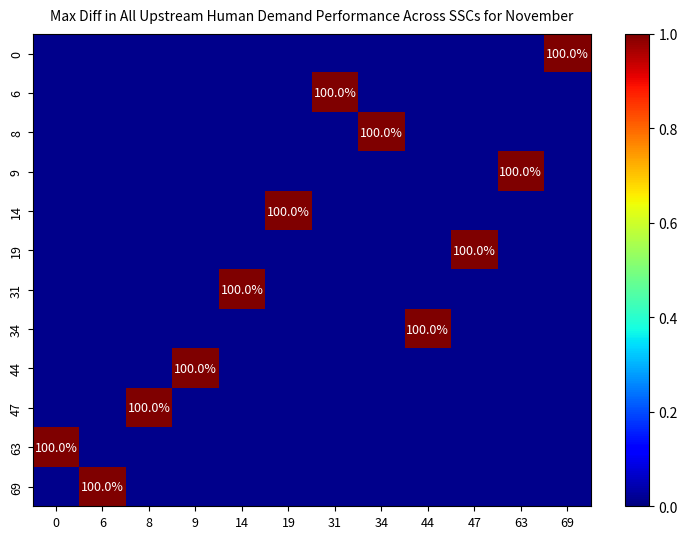

Rank the series by their maximum value, from lowest to highest.

0, 6, 8, 9, 14, 19, 31, 34, 44, 47, 63, 69